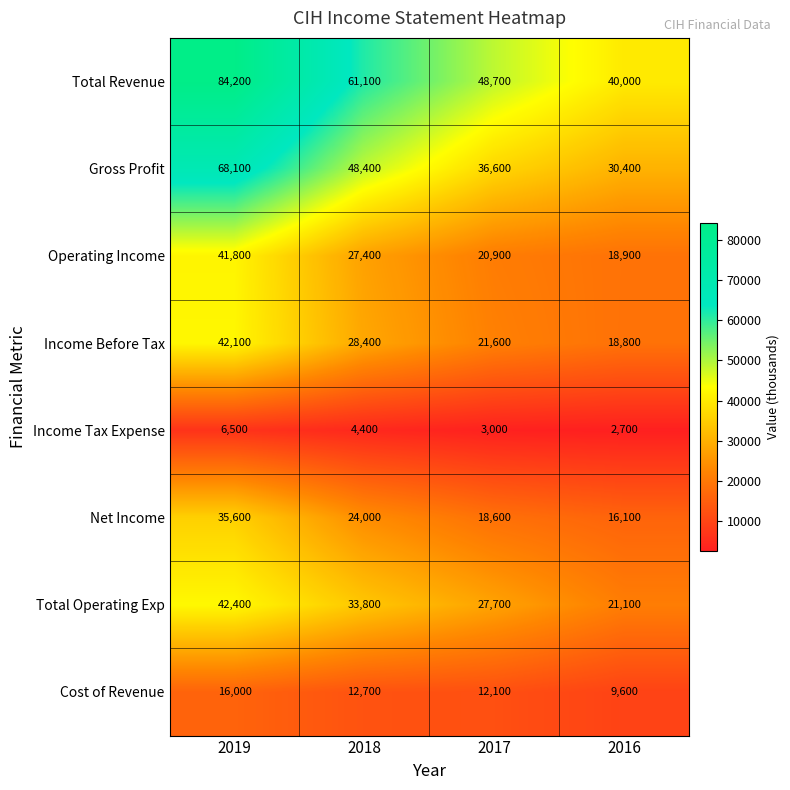

Which series has the widest spread of values?

Total Revenue